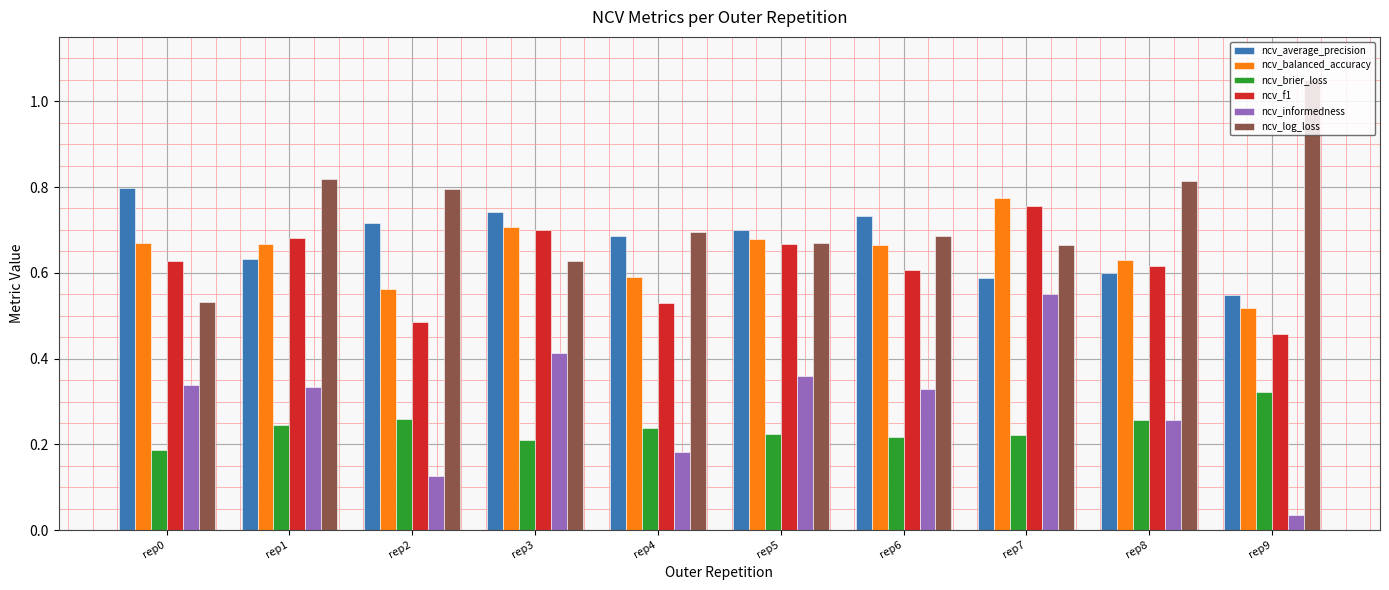

Which series has the largest total across all categories?

ncv_log_loss